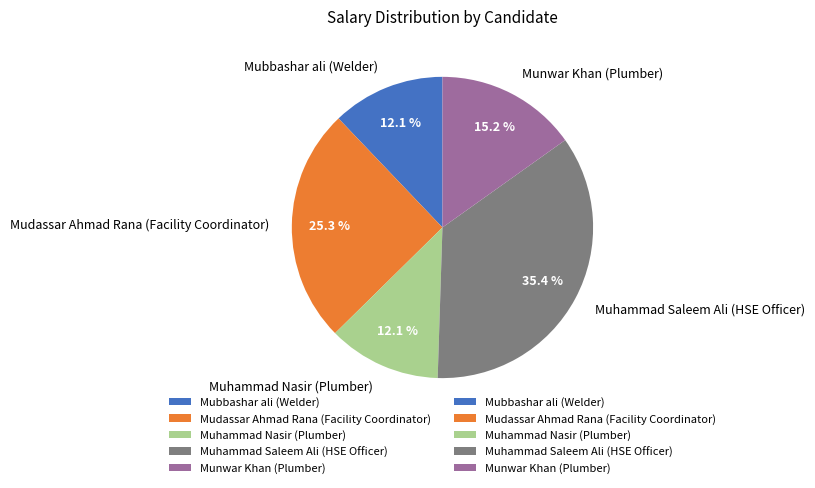

What is the largest slice in the pie chart?

Muhammad Saleem Ali (HSE Officer)